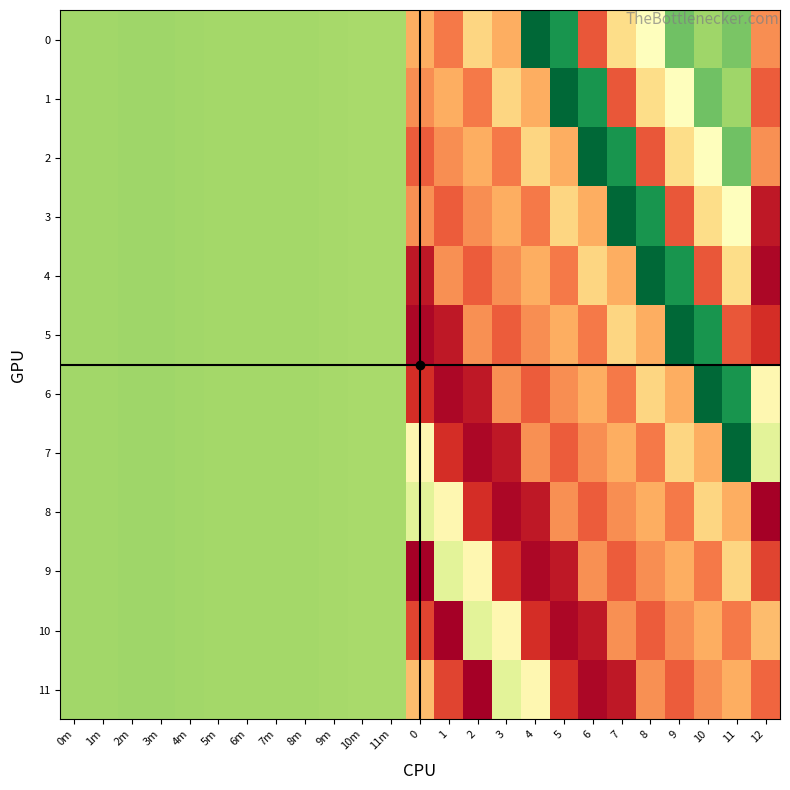

What is the total value across all series at 4?

3220.4